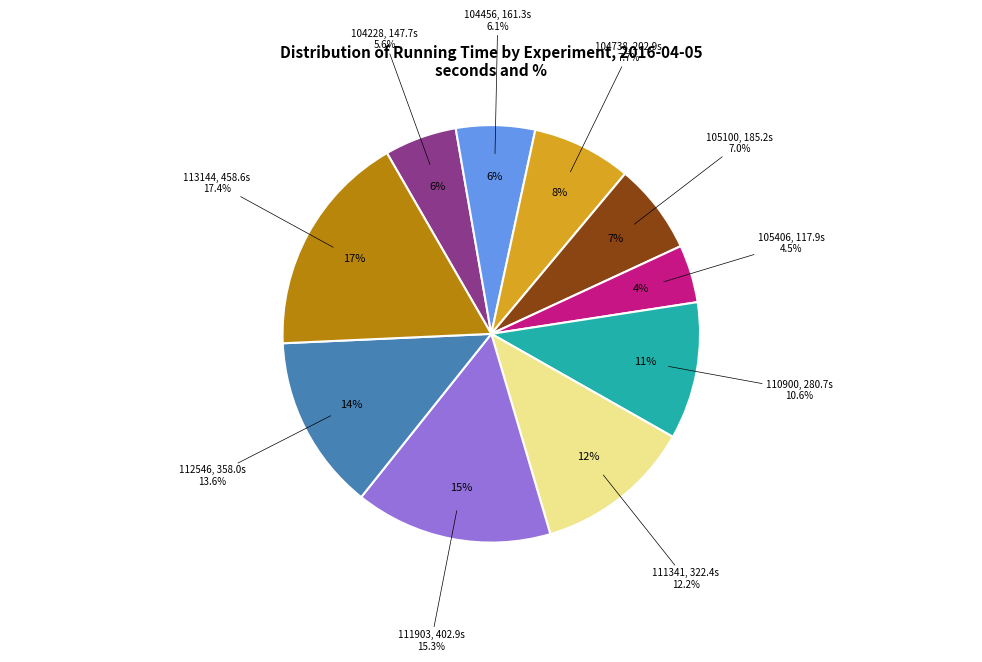

To the nearest percent, what is the combined percentage of 20160405_112546 and 20160405_113144?

31%